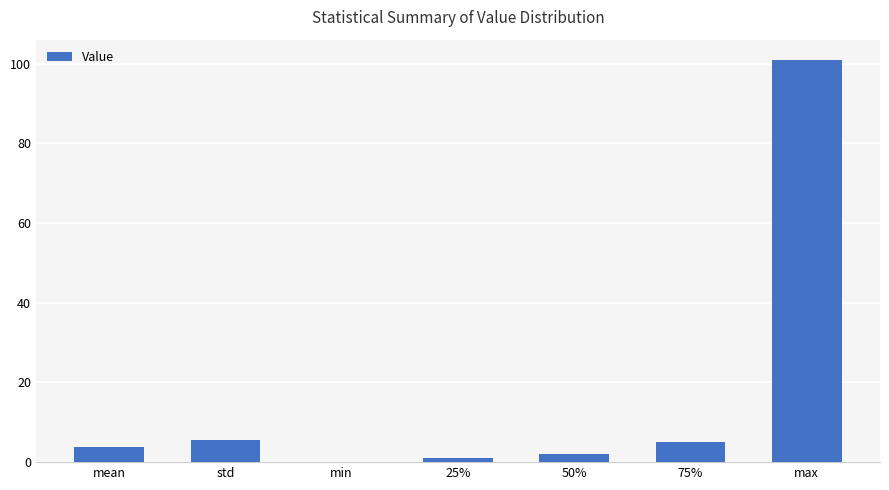

Between std and 25%, which is larger?

std